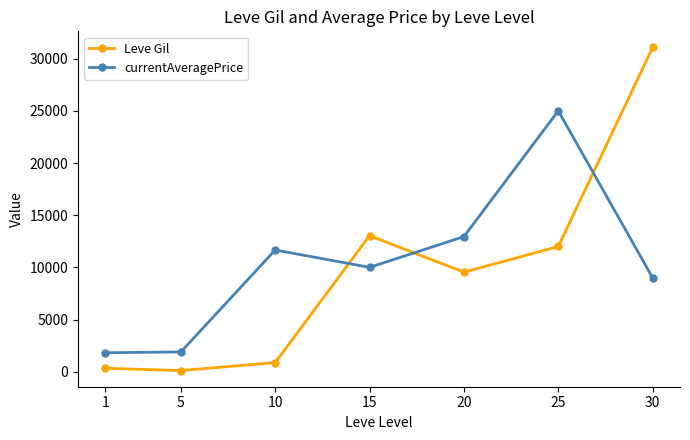

What is the highest value of the currentAveragePrice series?

25000